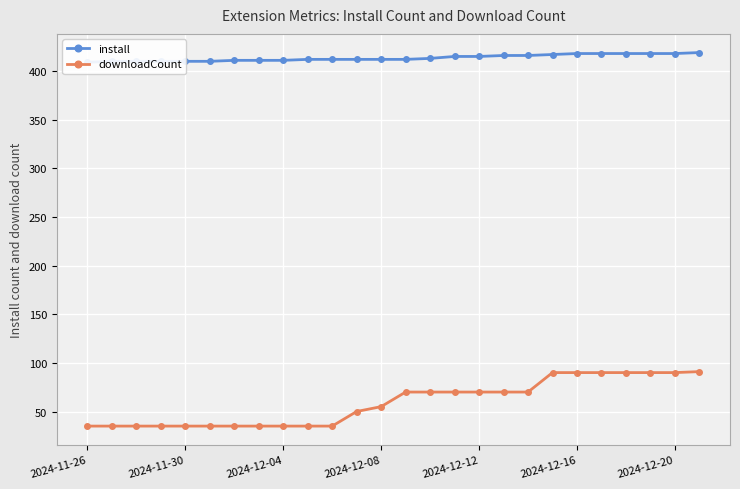

At how many categories does at least one series exceed 407?

26